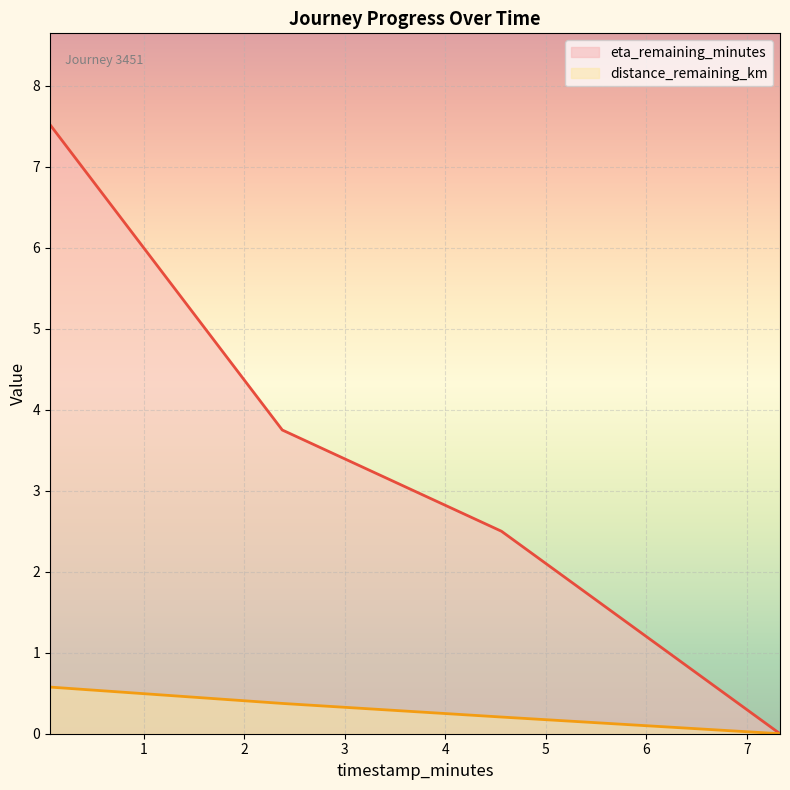

What are all the series names shown in the legend?

eta_remaining_minutes (line), distance_remaining_km (line)